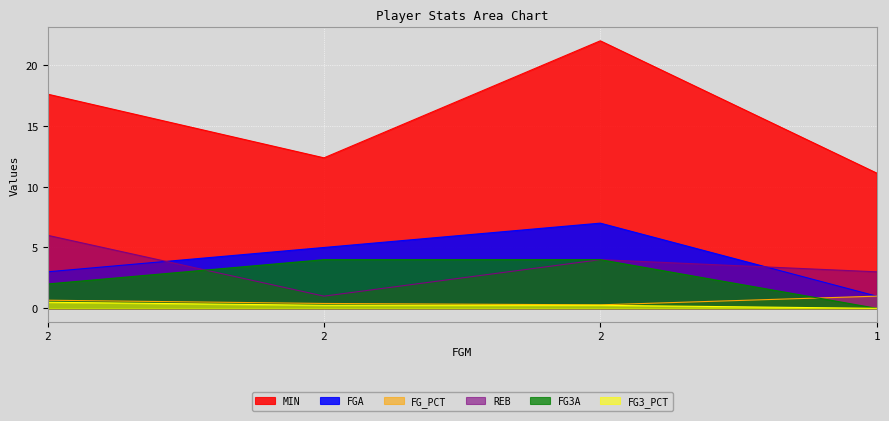

Which series has the largest range (max minus min)?

MIN